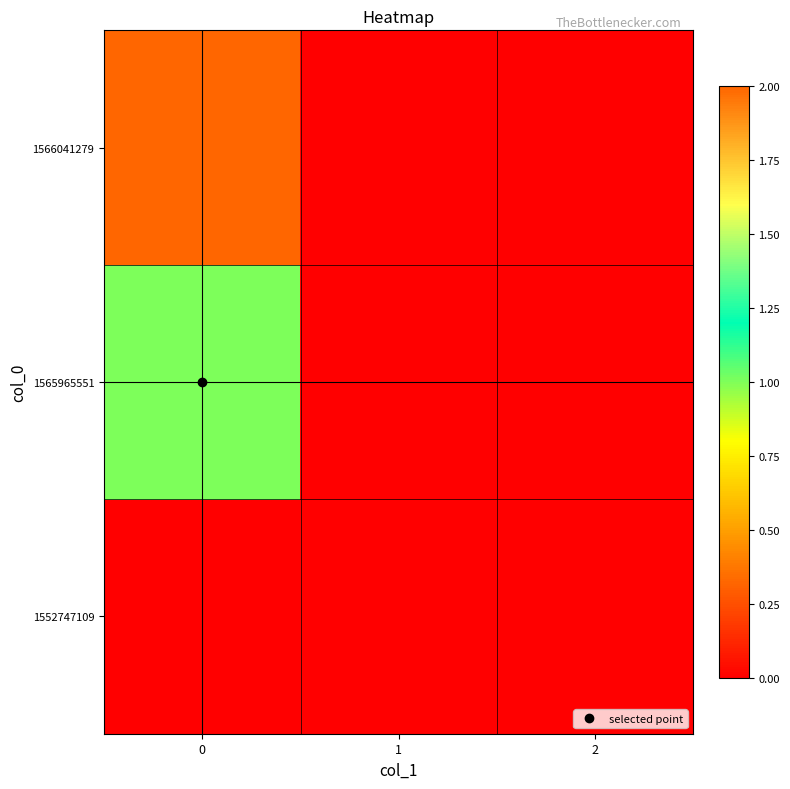

Rank the series by their average value, from highest to lowest.

1566041279, 1565965551, 1552747109